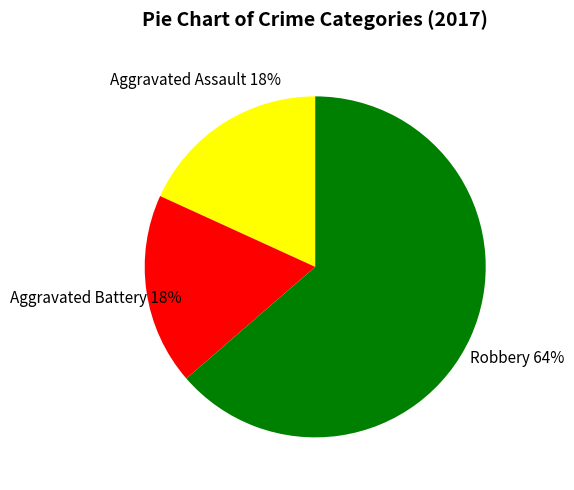

The Aggravated Battery slice represents 18% of the pie. True or false?

True